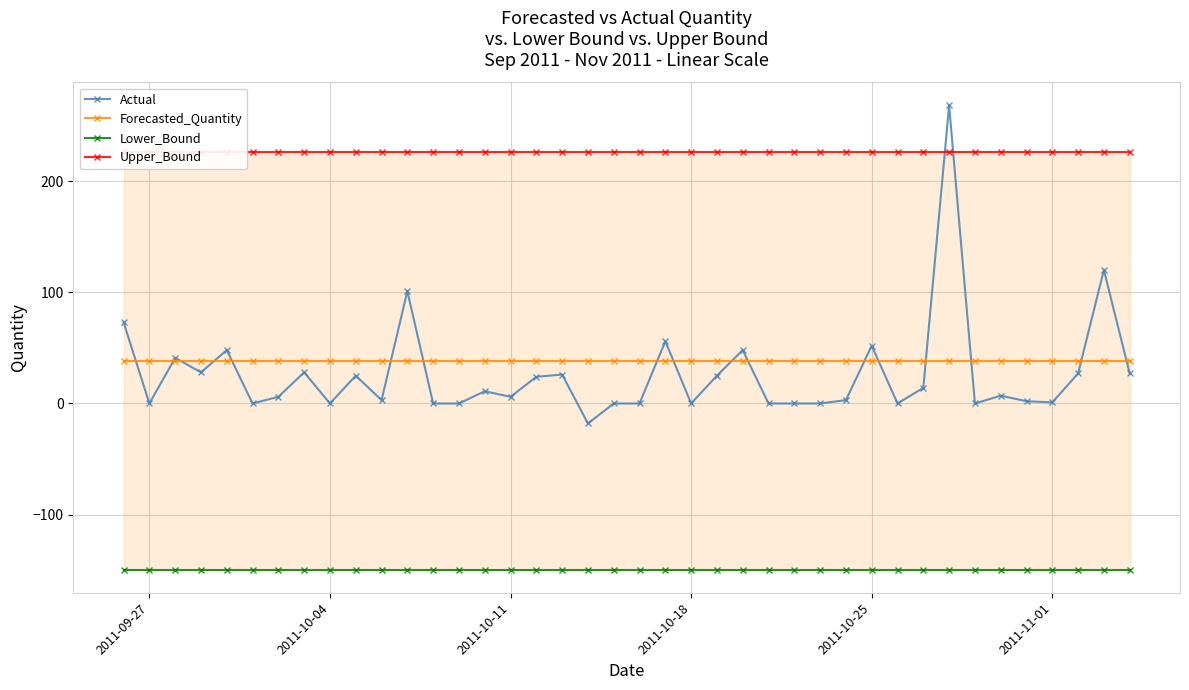

True or false: Actual and Lower_Bound intersect in this chart.

False